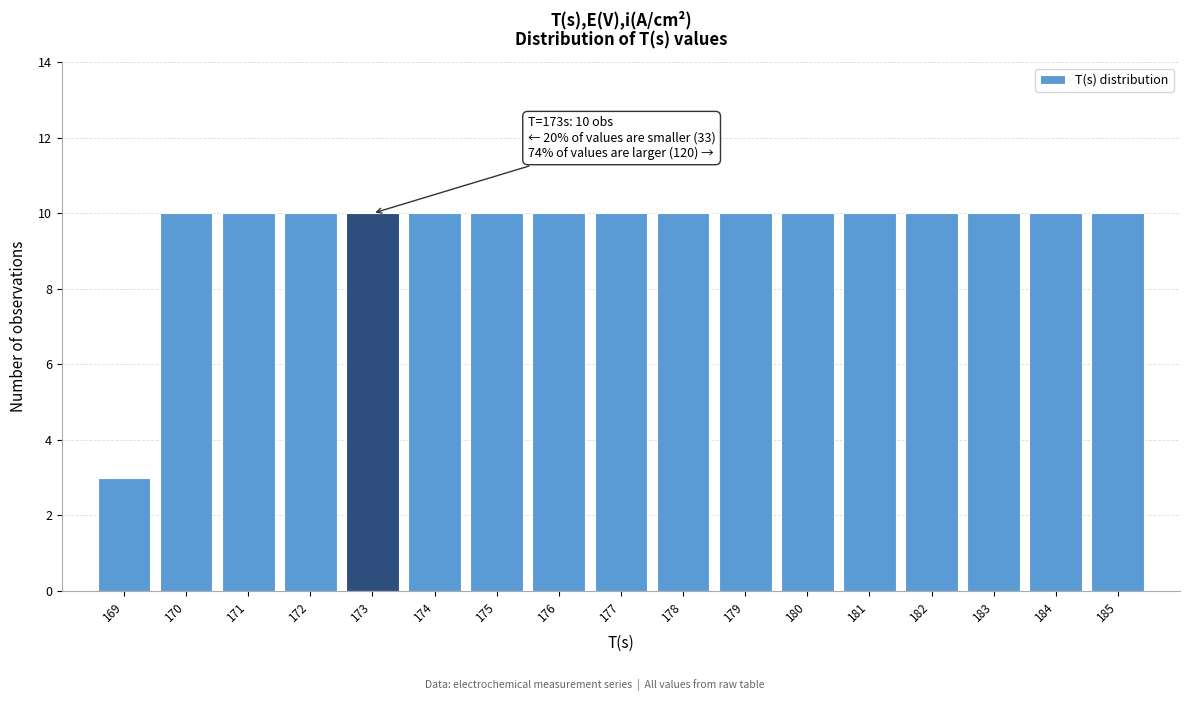

Reading right to left, extract all data points from this chart.

185=10	184=10	183=10	182=10	181=10	180=10	179=10	178=10	177=10	176=10	175=10	174=10	173=10	172=10	171=10	170=10	169=3